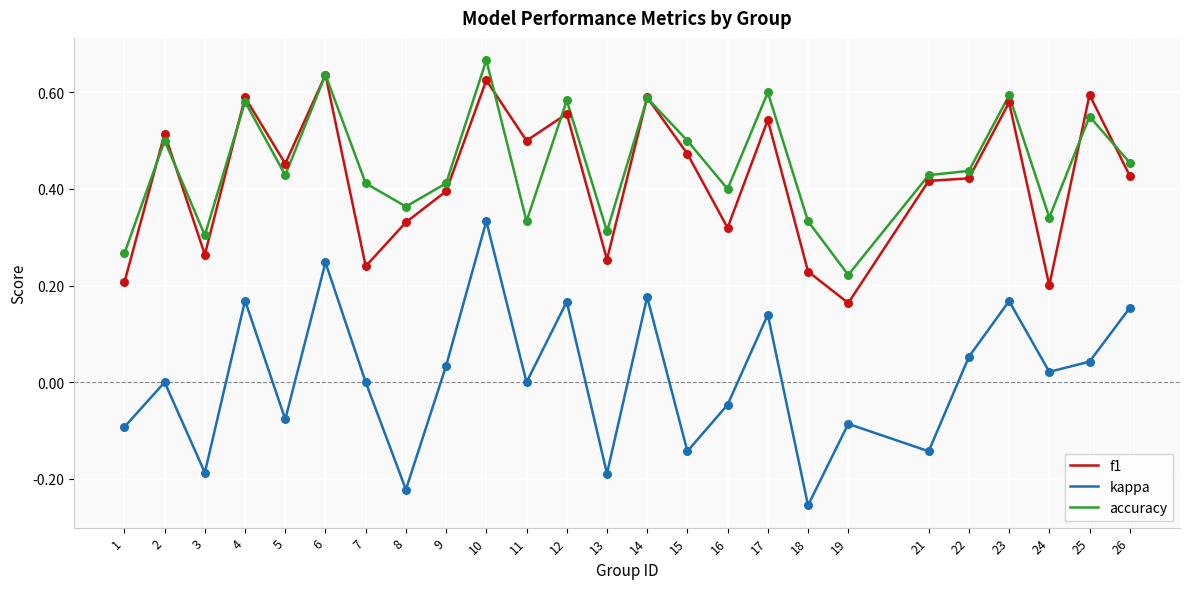

What are all the series names shown in the legend?

f1, kappa, accuracy